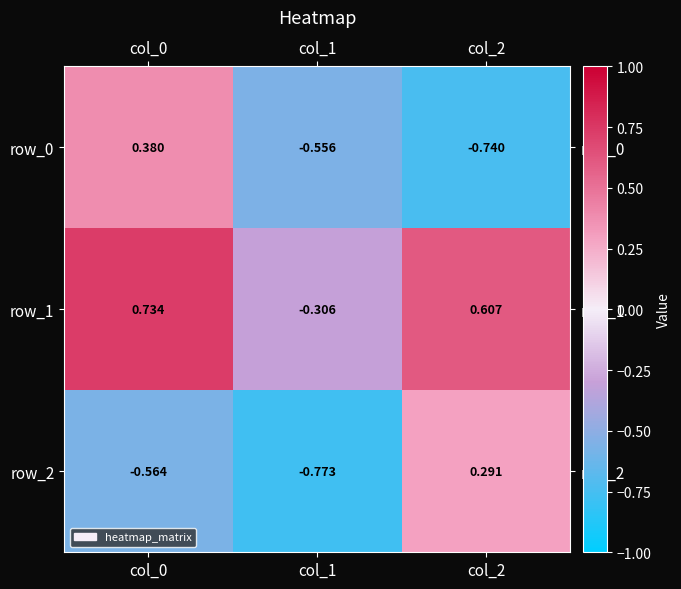

The row_1 series shows -0.3 at col_1. True or false?

True